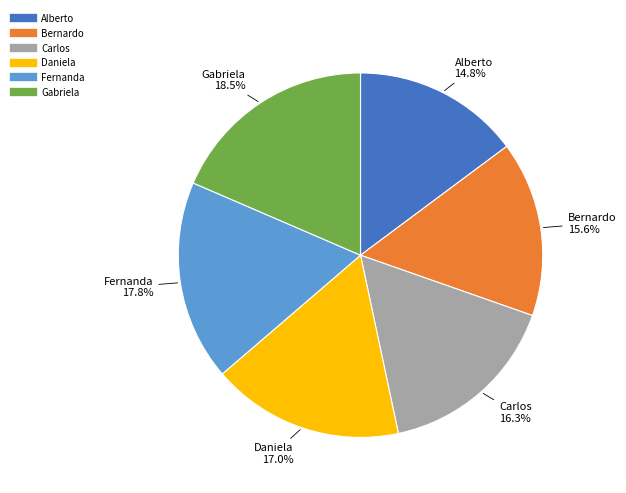

Is Alberto the majority of the pie?

No